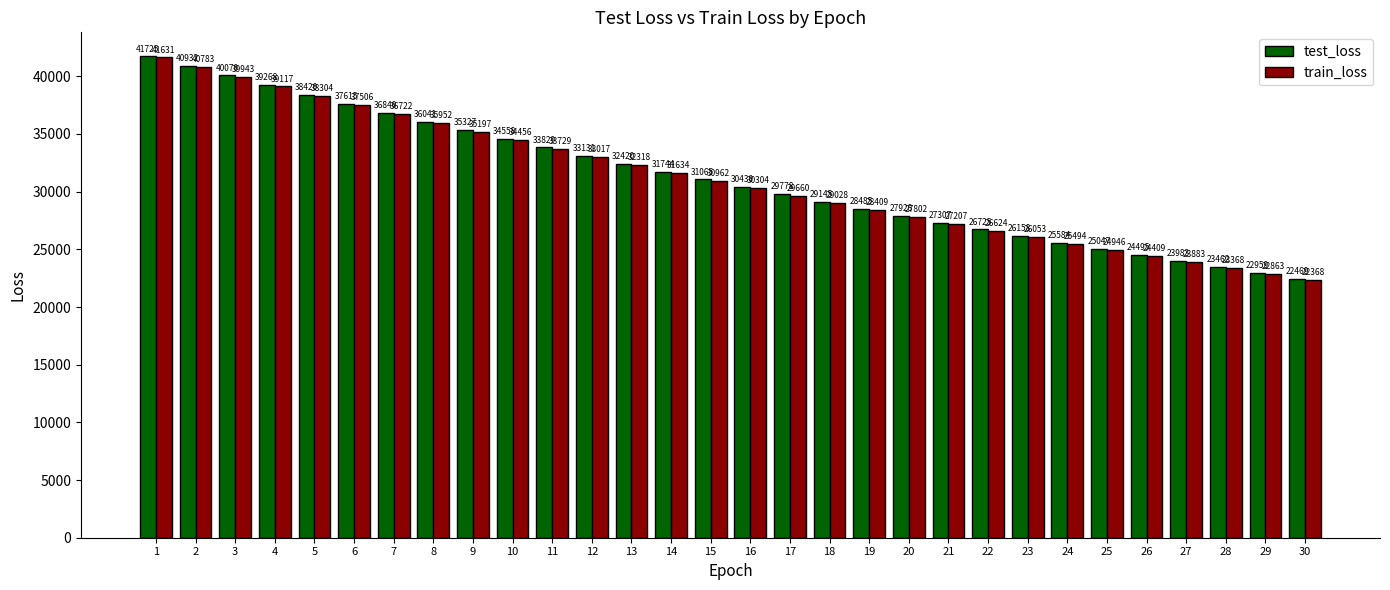

Which series has the largest range (max minus min)?

train_loss